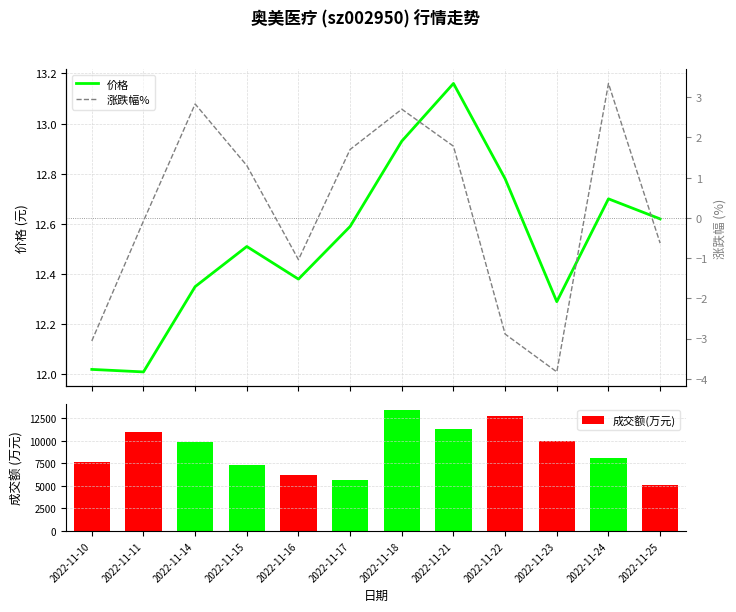

Reading right to left, extract all data points from this chart.

价格: 12.6	12.7	12.3	12.8	13.2	12.9	12.6	12.4	12.5	12.3	12.0	12.0
涨跌幅%: -0.6	3.3	-3.8	-2.9	1.8	2.7	1.7	-1.0	1.3	2.8	-0.1	-3.1
成交额(万元): 5056.0	8088.0	10014.0	12768.0	11314.0	13393.0	5665.0	6185.0	7363.0	9875.0	11020.0	7656.0